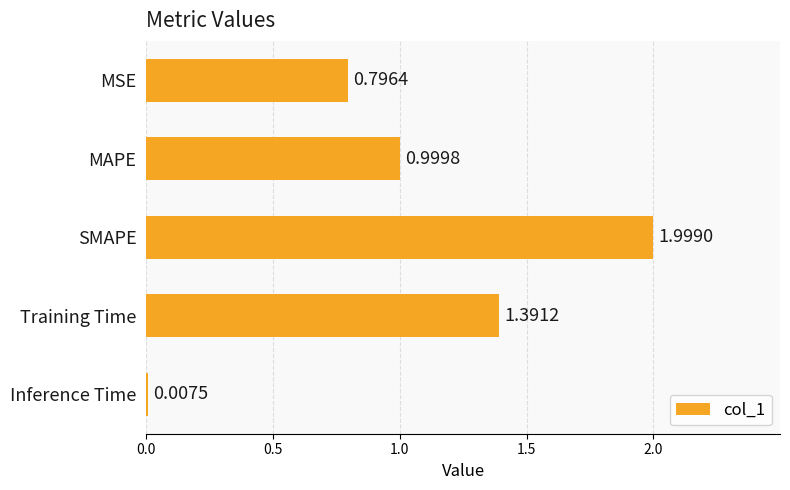

What is the sum of all values?

5.2